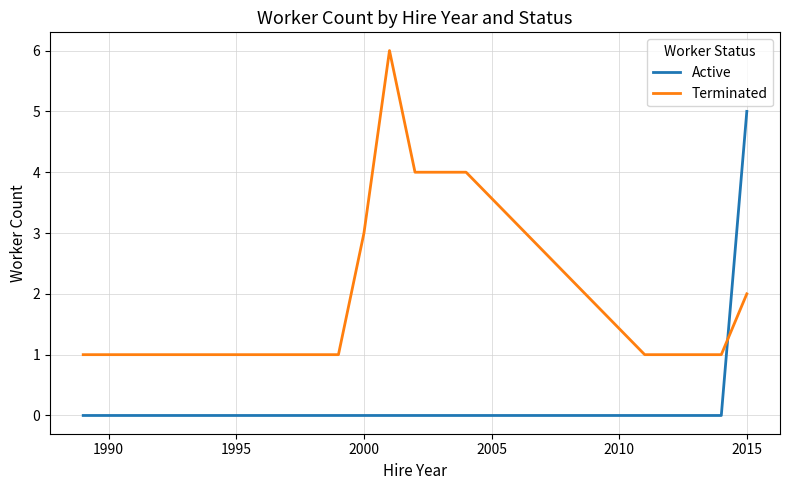

How many intersections are there between Active and Terminated?

1